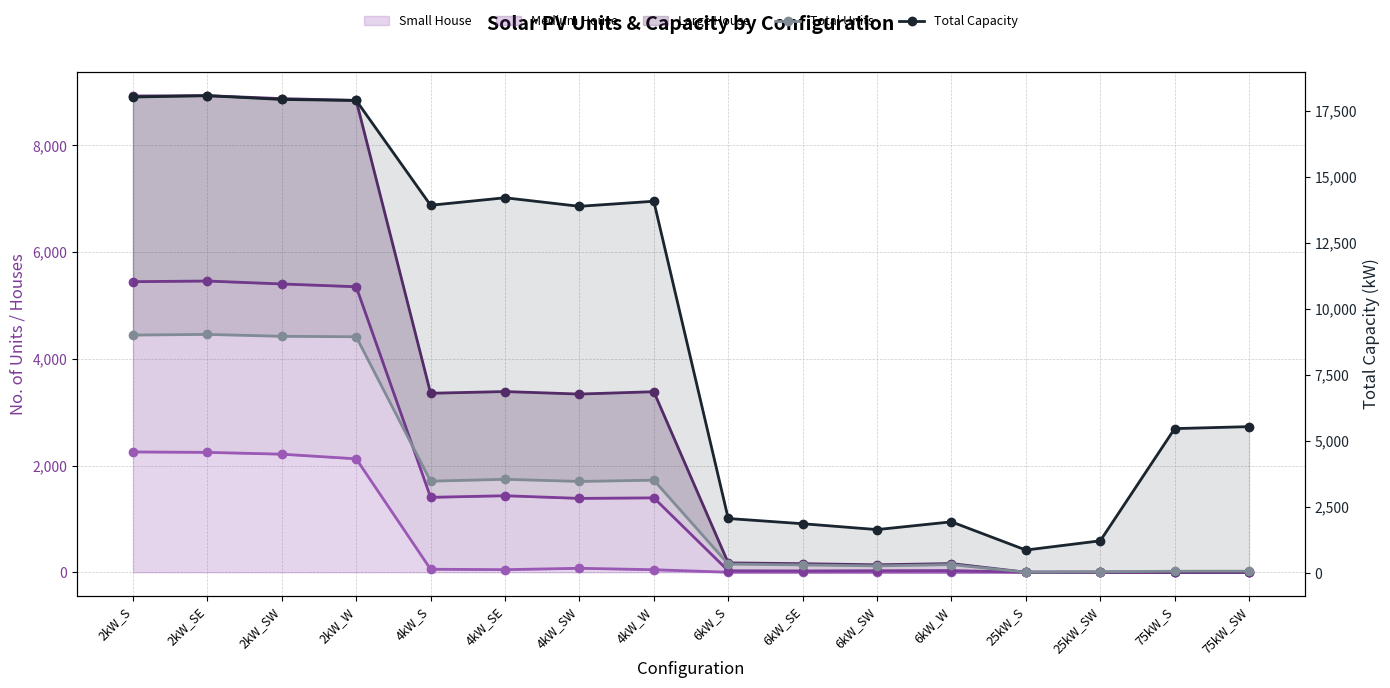

True or false: Total Capacity and Total Units intersect in this chart.

False